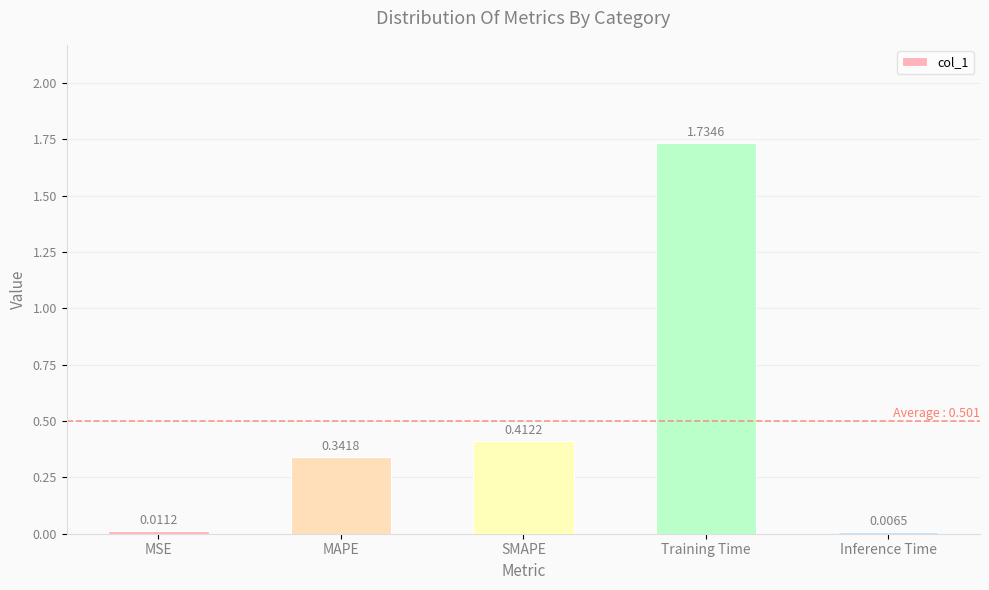

Which label corresponds to the largest value in the chart?

Training Time